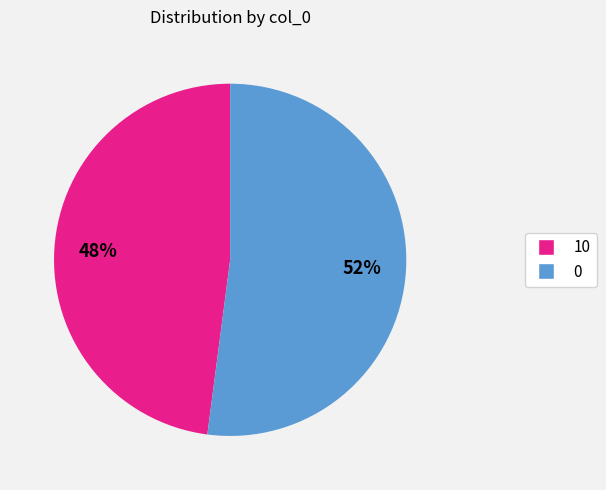

True or false: 0 accounts for 52% of the total.

True